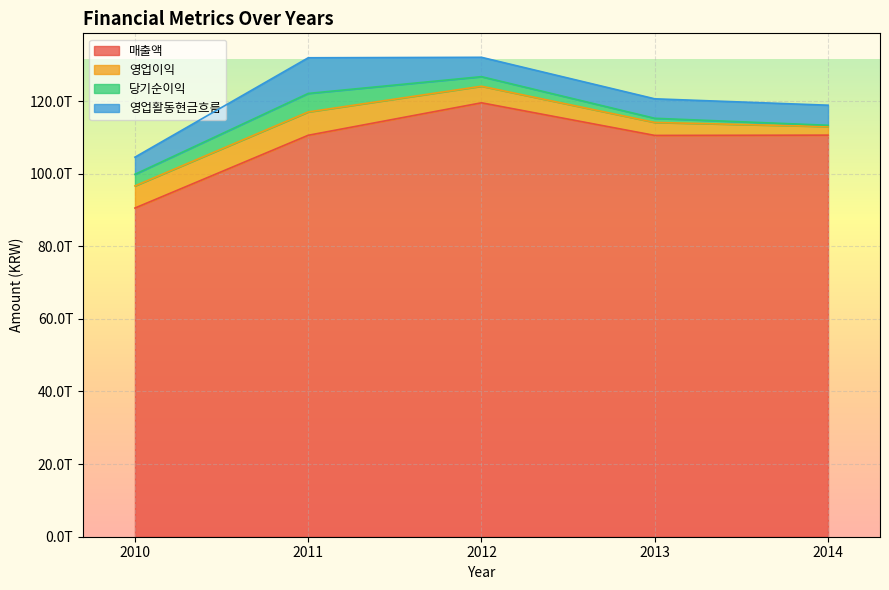

What is the average value of the 매출액 series?

108353975800000